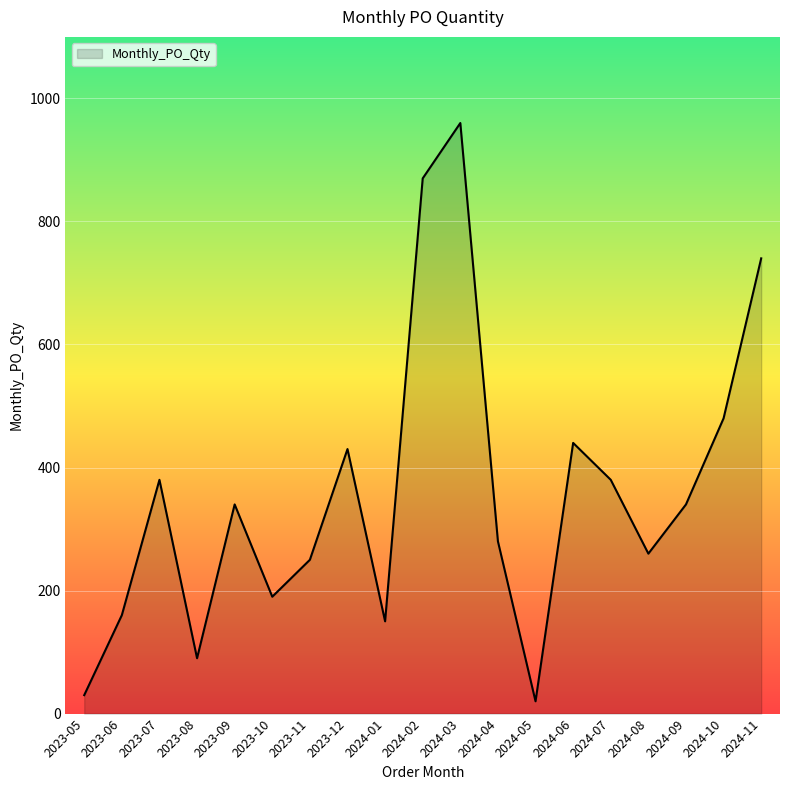

What is the difference between the maximum and minimum values?

940